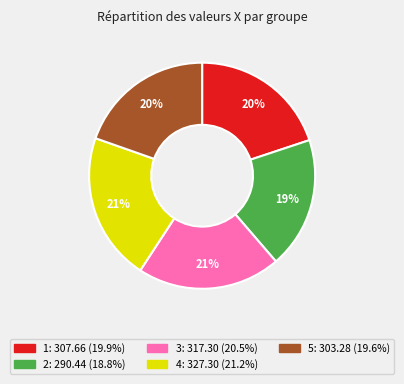

Approximately how many times larger is the value at 2 compared to 1?

0.9